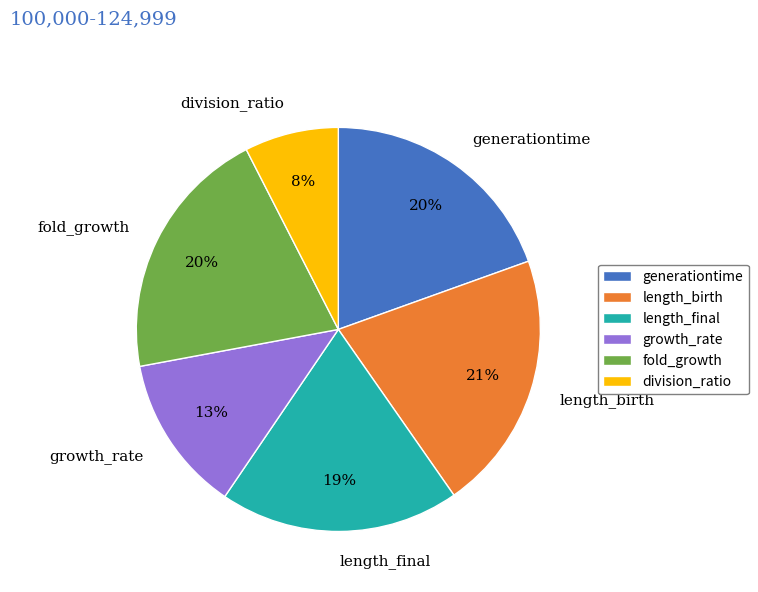

To the nearest percent, what is the difference between the largest and smallest slice percentages?

13%